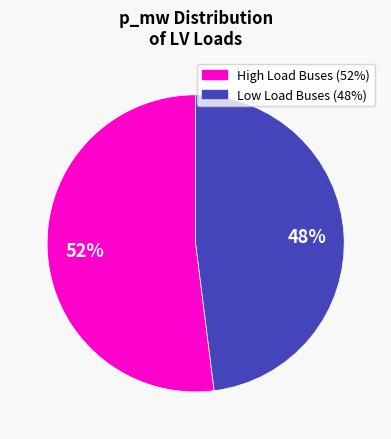

To the nearest percent, what is the average slice percentage?

50%